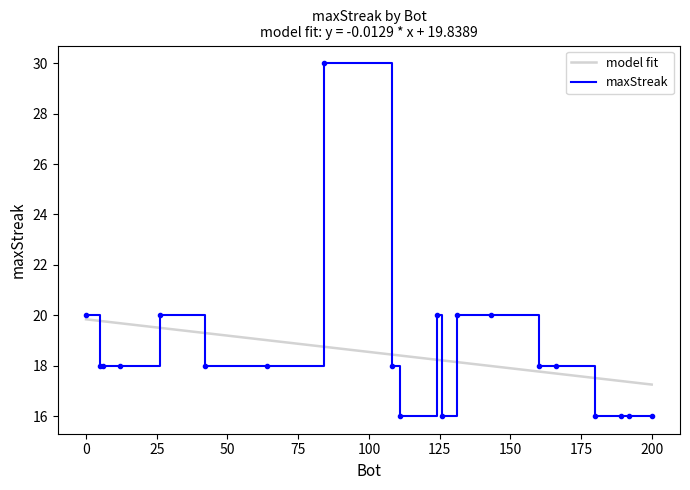

True or false: the data shows 28 at 131.

False